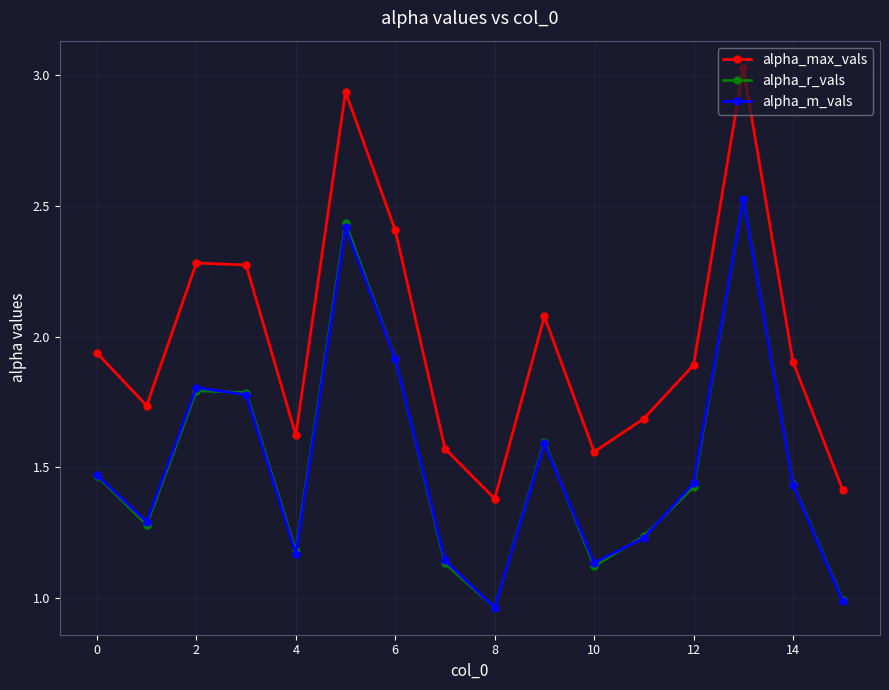

In alpha_max_vals, how many points are higher than both neighbors (excluding endpoints)?

4